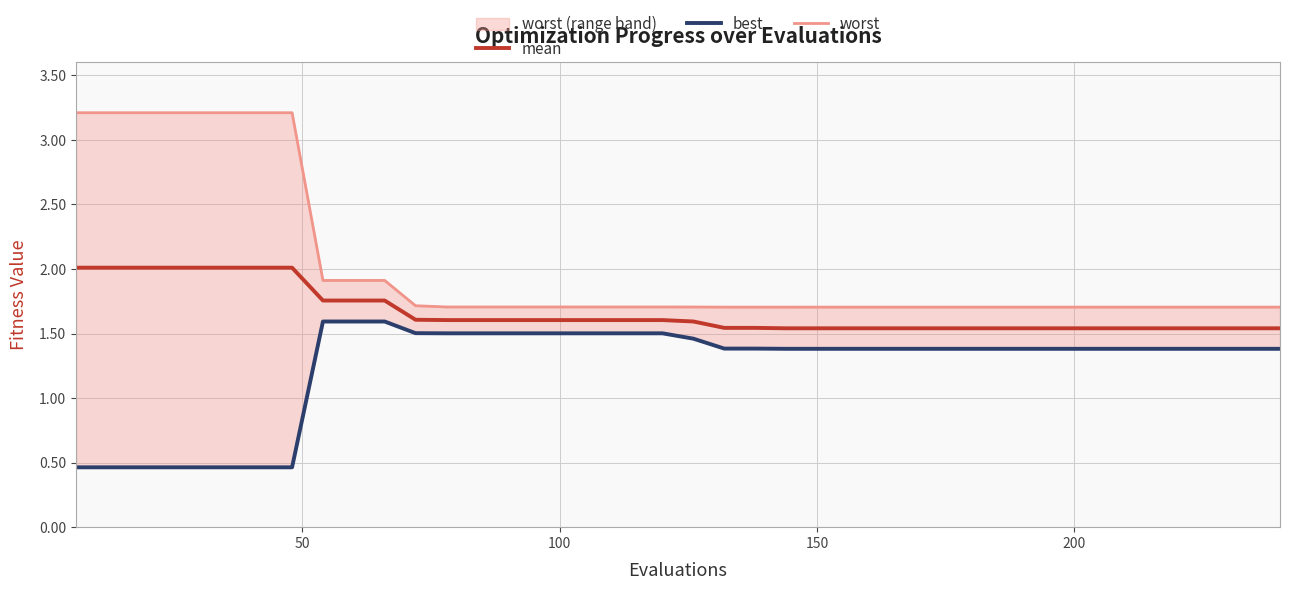

True or false: best and mean cross at least once.

False